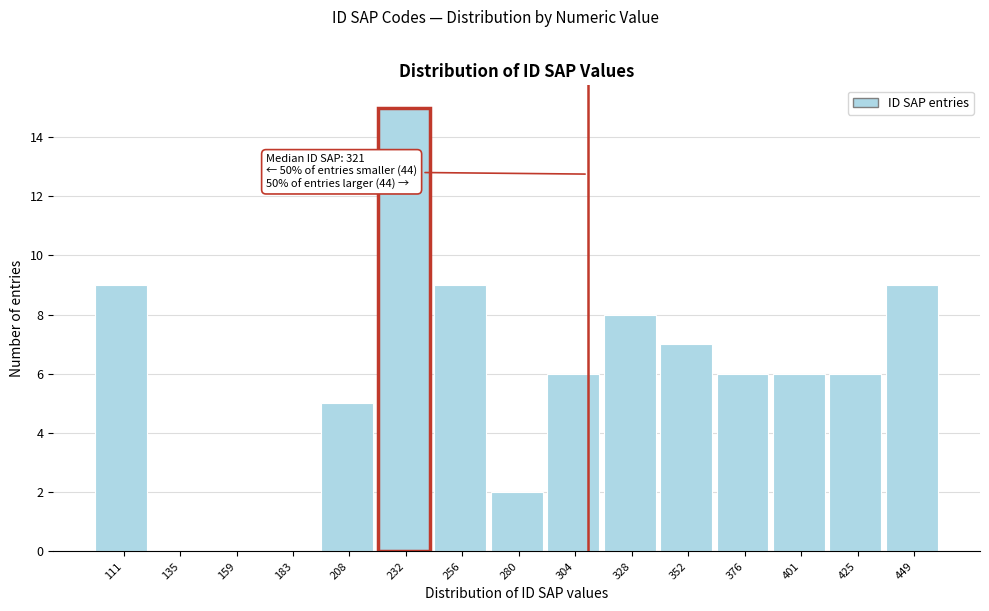

Reading left to right, transcribe all the data shown in this chart.

111=9	135=0	159=0	183=0	208=5	232=15	256=9	280=2	304=6	328=8	352=7	376=6	401=6	425=6	449=9